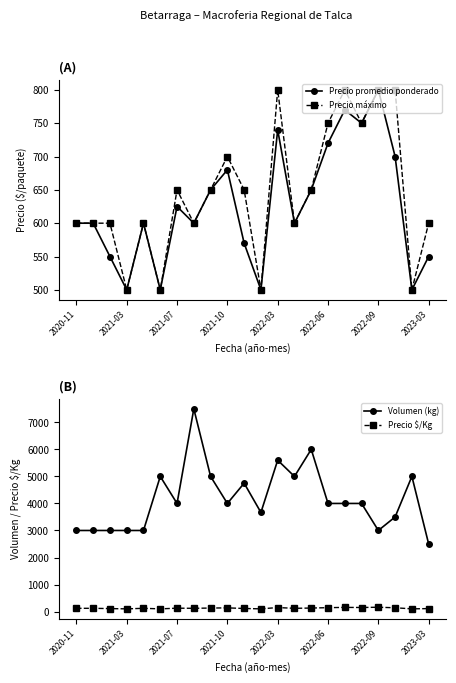

Reading right to left, extract all data points from this chart.

Precio promedio ponderado: 550	500	700	800	750	770	720	650	600	740	500	570	680	650	600	625	500	600	500	550	600	600
Precio máximo: 600	500	800	800	750	800	750	650	600	800	500	650	700	650	600	650	500	600	500	600	600	600
Volumen (kg): 2500	5000	3500	3000	4000	4000	4000	6000	5000	5600	3667	4750	4000	5000	7500	4000	5000	3000	3000	3000	3000	3000
Precio $/Kg: 110	100	140	160	150	154	144	130	120	148	100	114	136	130	120	125	100	120	100	110	120	120